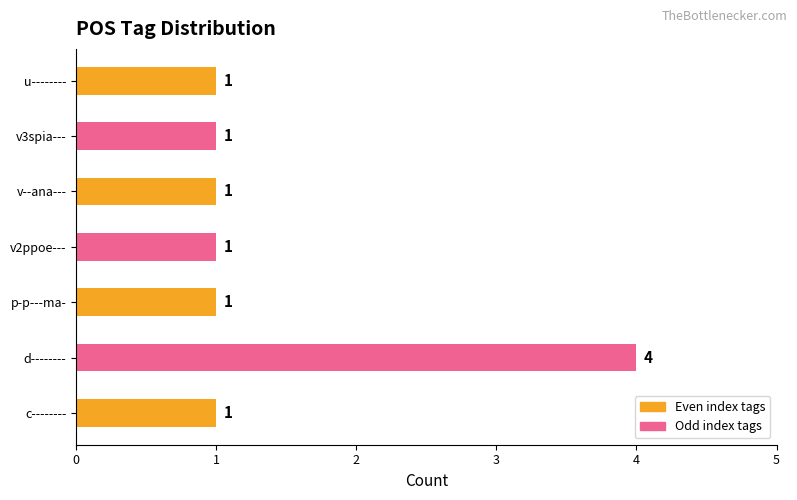

True or false: the data shows 1 at v2ppoe---.

True